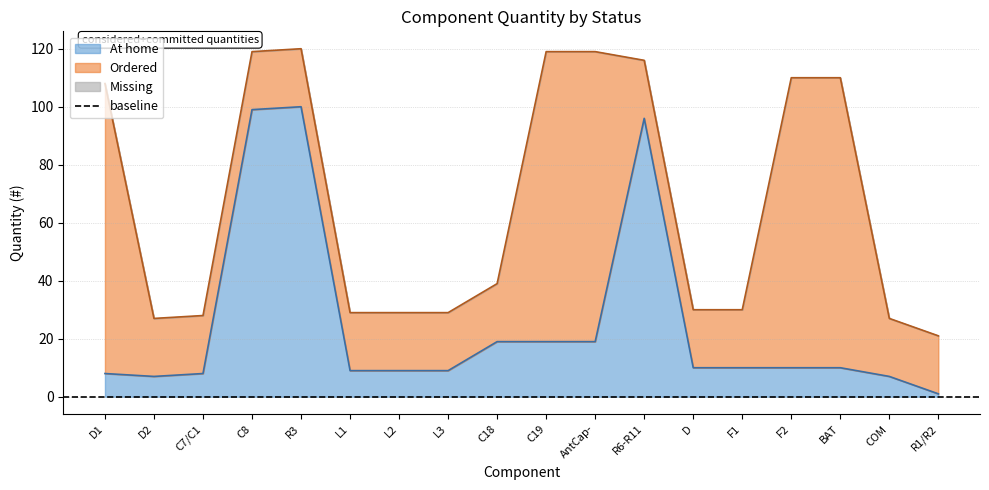

At how many categories does at least one series exceed 14?

18